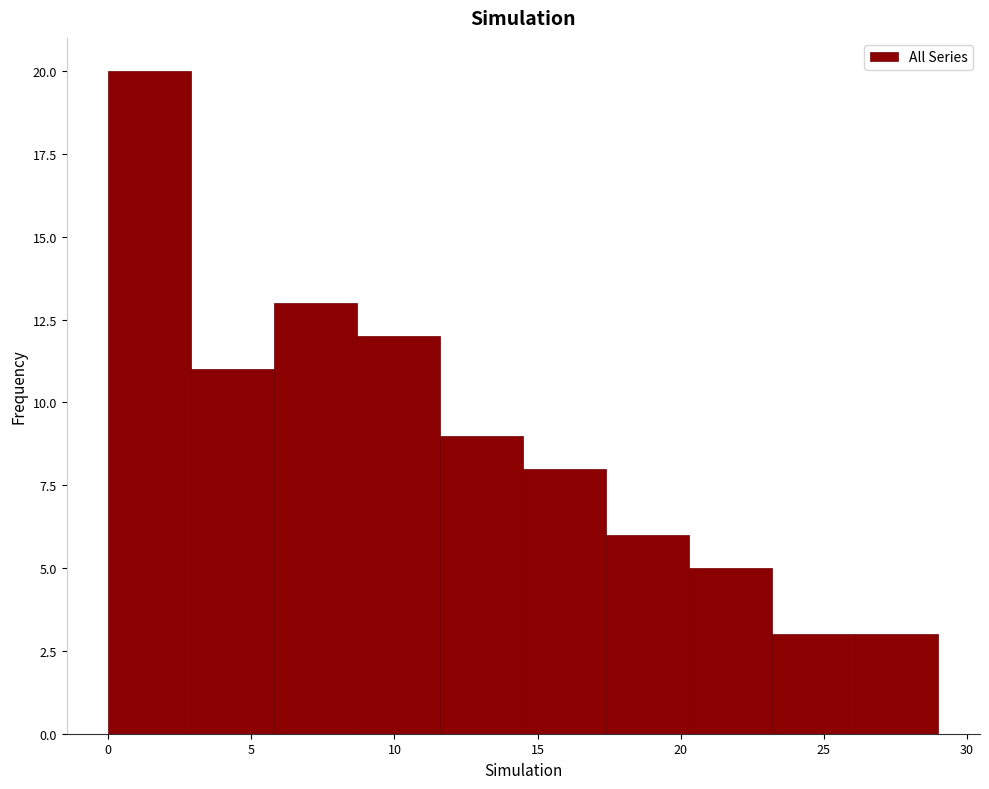

Which range on the x-axis has the tallest bar?

0.0 to 2.9